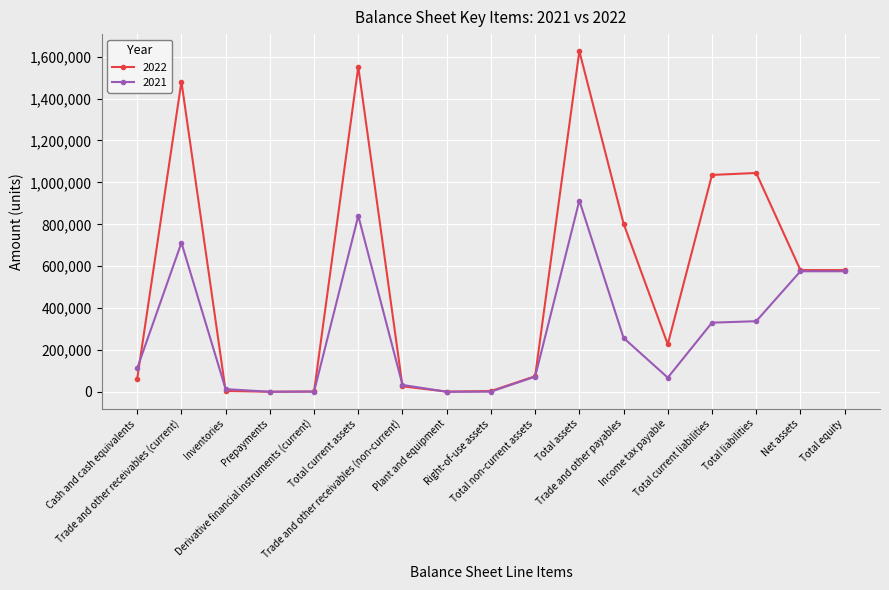

Which series has the largest range (max minus min)?

2022